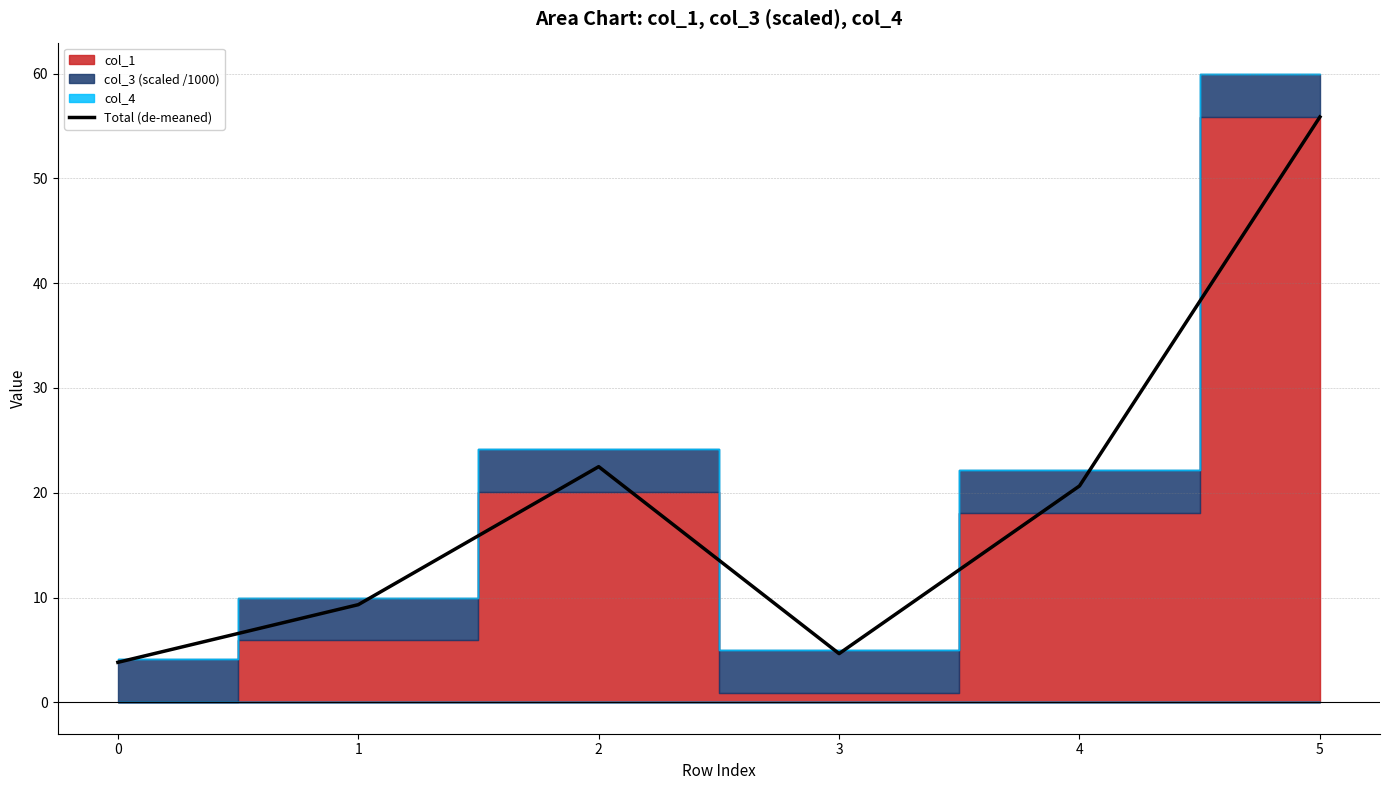

List the labels in order of value, smallest first.

0, 3, 1, 4, 2, 5